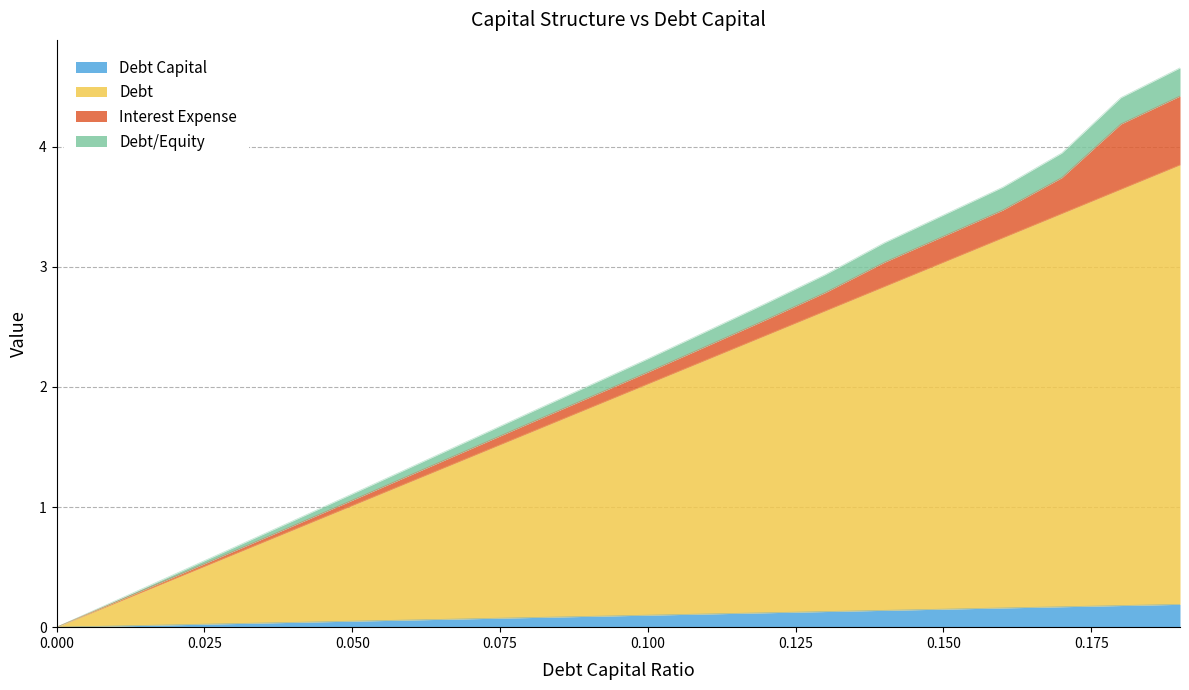

What is the total value across all series at 0.150?

3.4